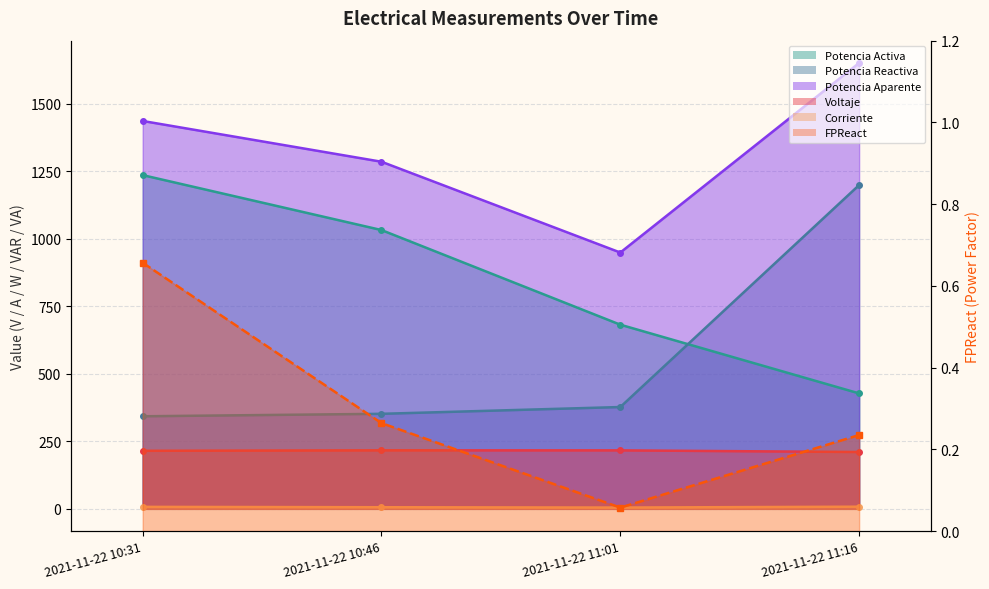

What is the total value across all series at 2021-11-22 10:31?

3239.3